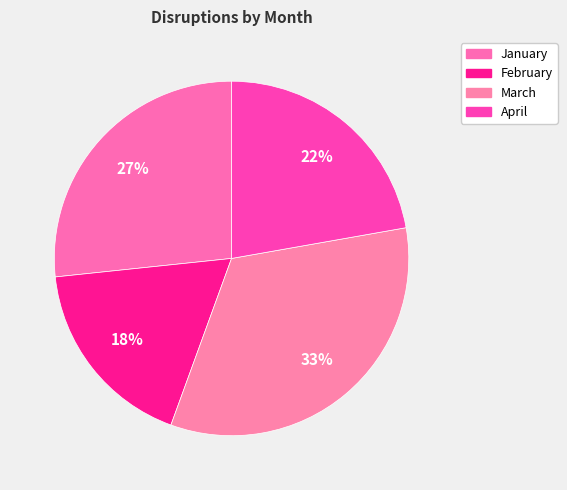

Is it true that March is 39% of the pie?

False